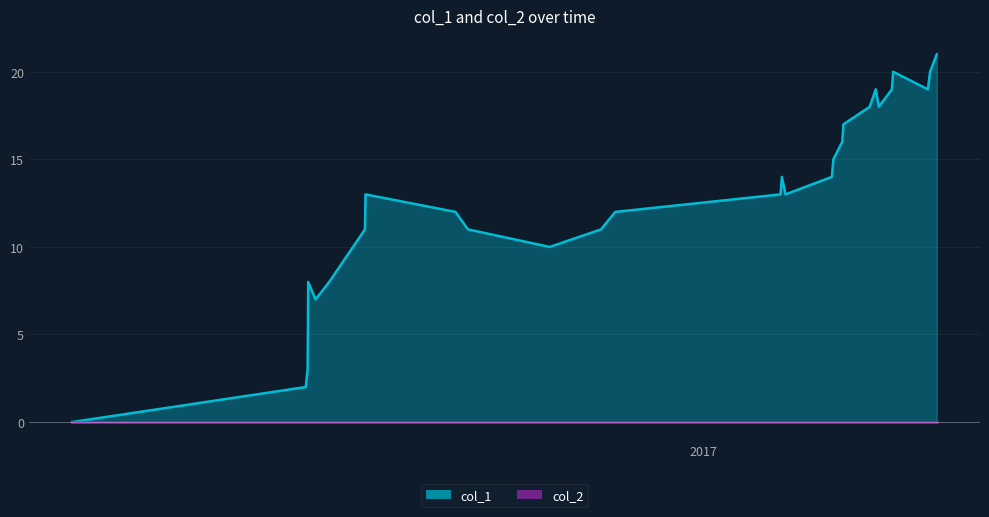

At which category does the chart reach its minimum across all series?

2017